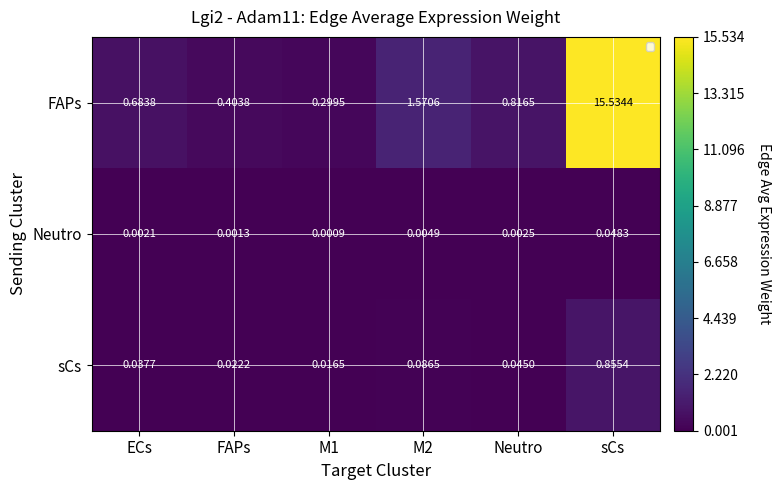

Between FAPs and Neutro, which series saw the biggest shift?

FAPs